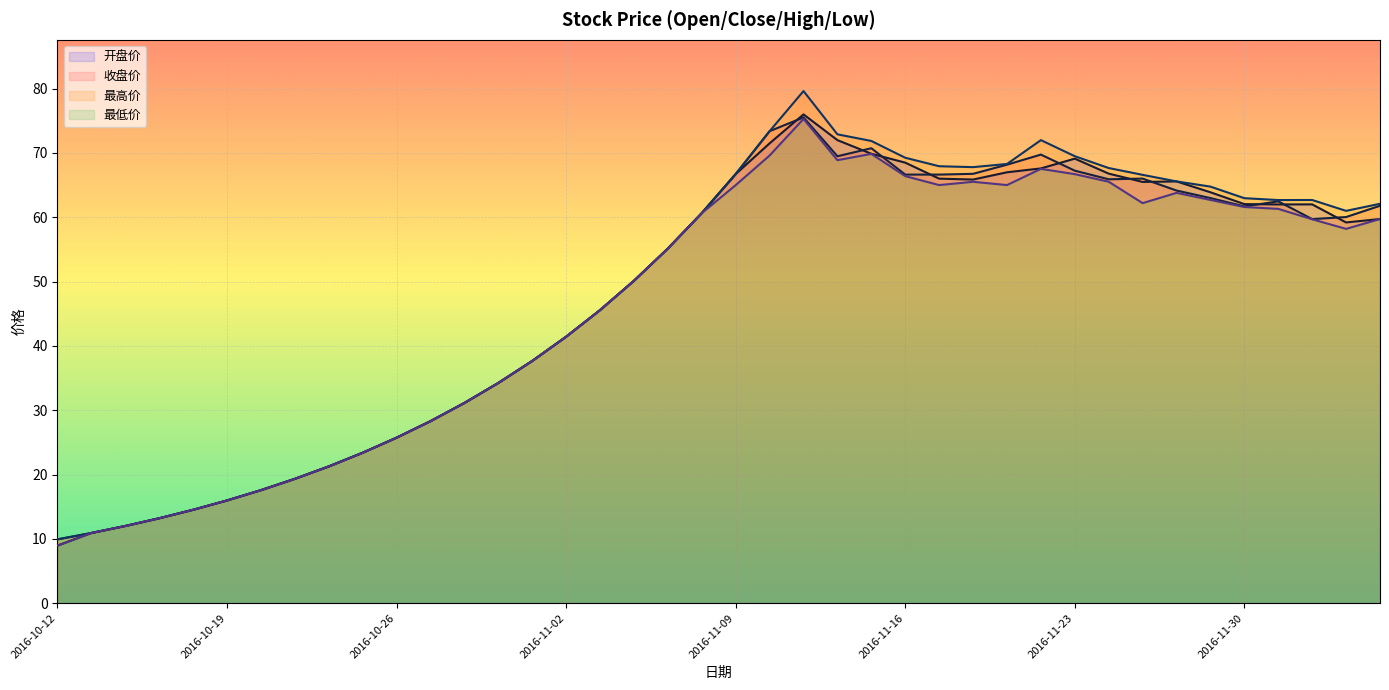

The value of 最高价 at 2016-11-25 is 66.6. True or false?

True